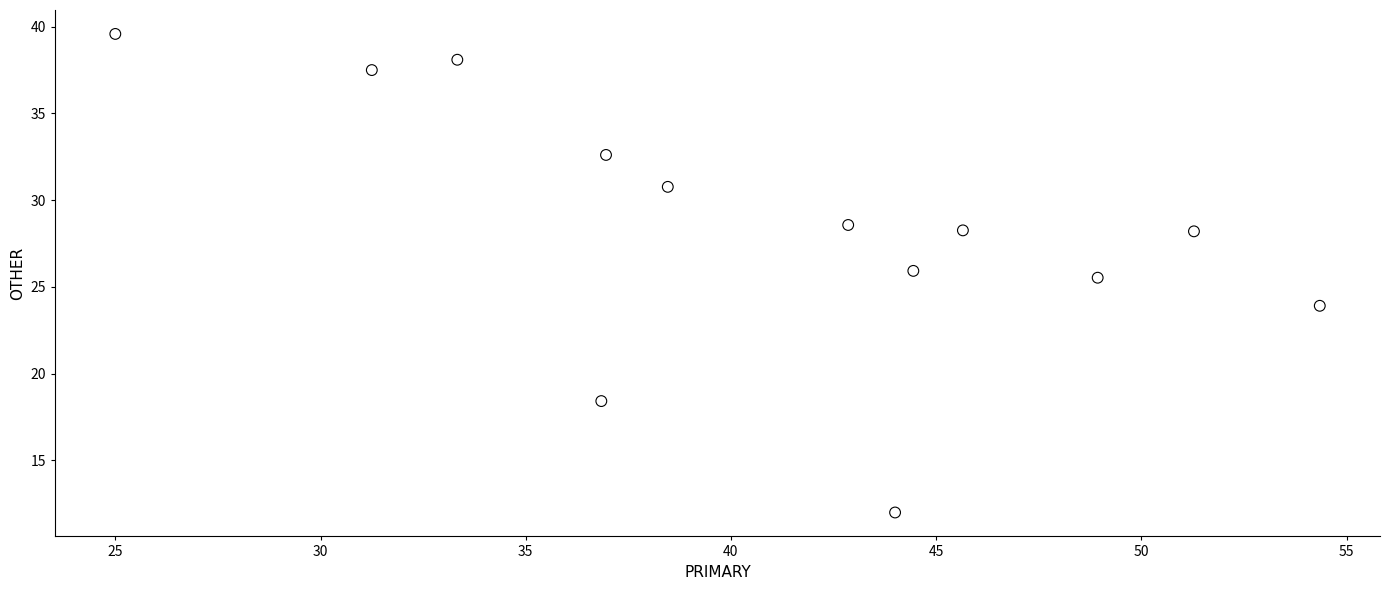

What is the range of X values (max minus min)?

29.3